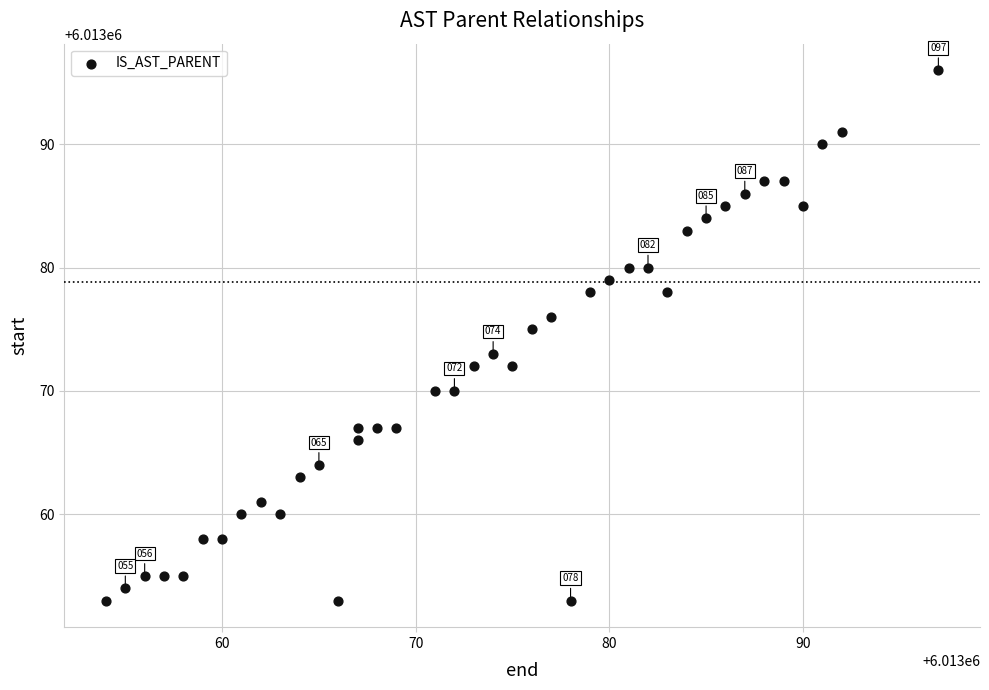

What is the range of X values (max minus min)?

43